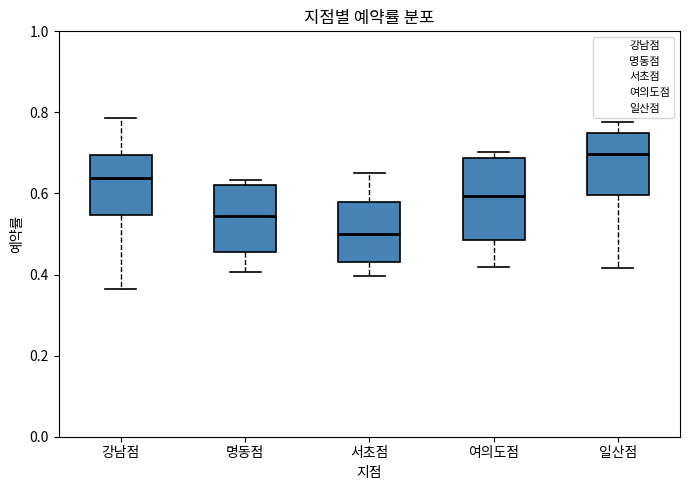

Which box's median line is the highest?

일산점